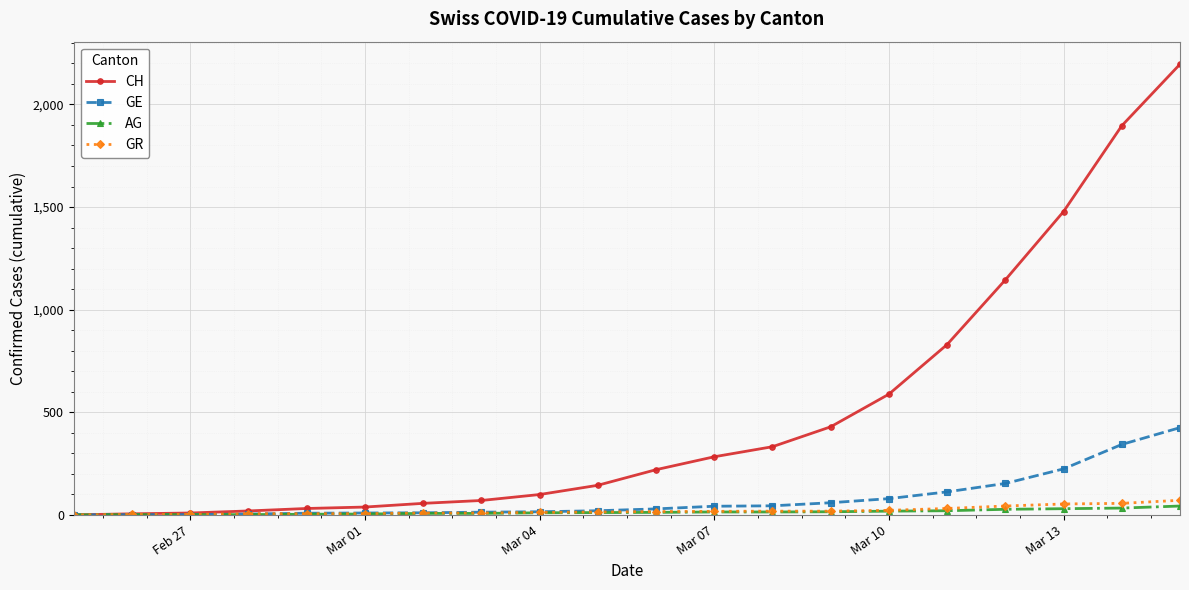

How many values in the AG series are below 12?

10